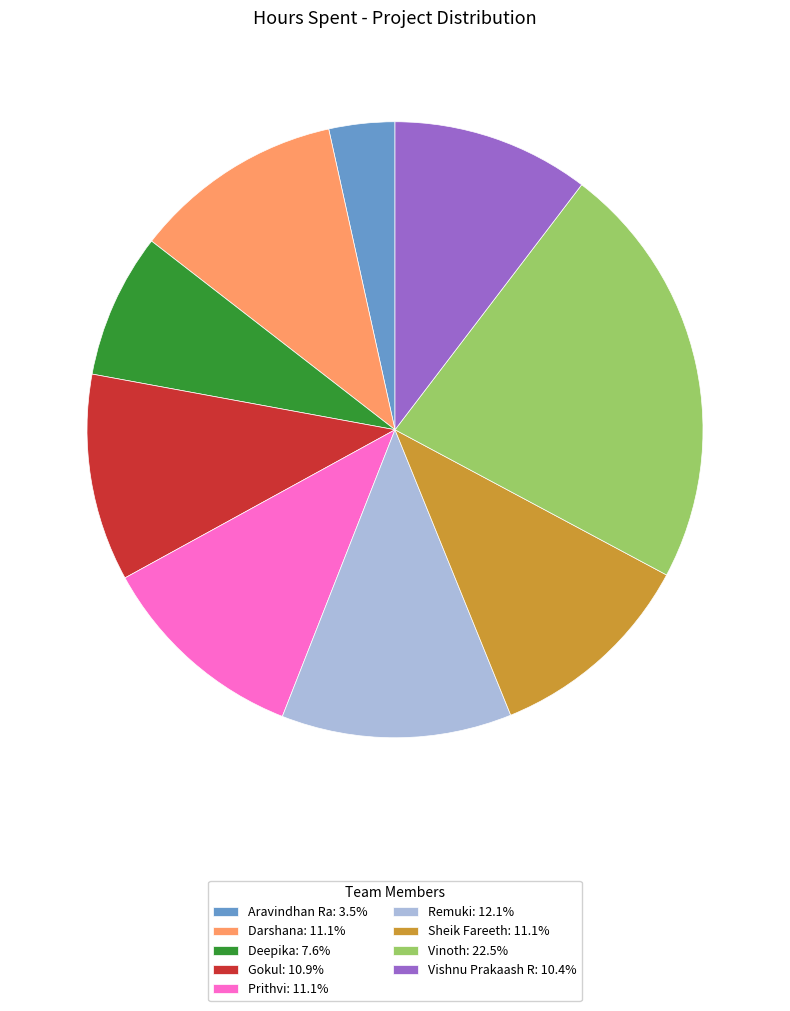

Is the sum of Vishnu Prakaash R: 10.4% and Aravindhan Ra: 3.5% greater than half?

No